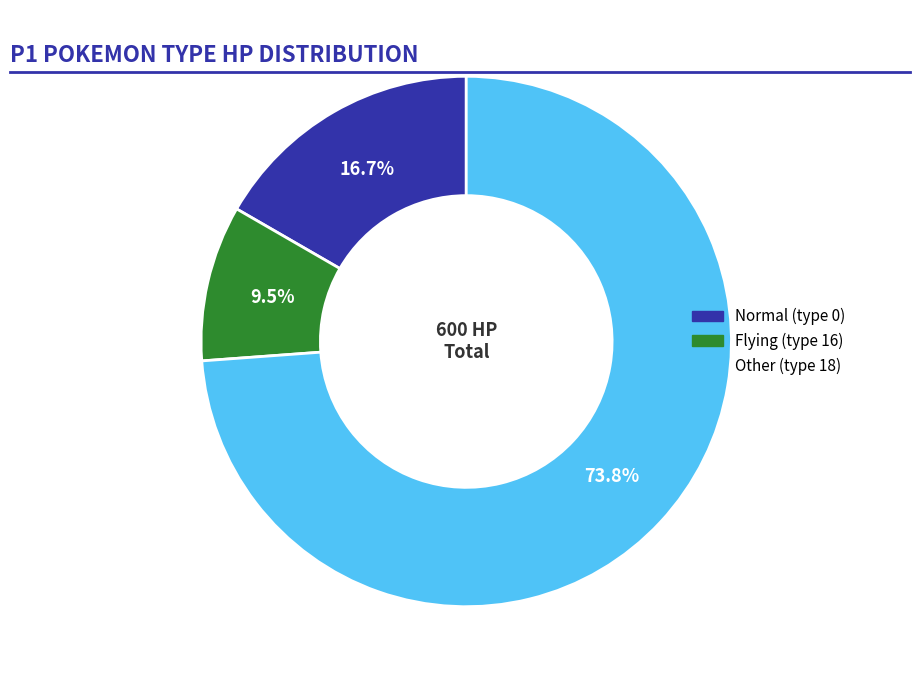

How many segments does this pie chart have?

3